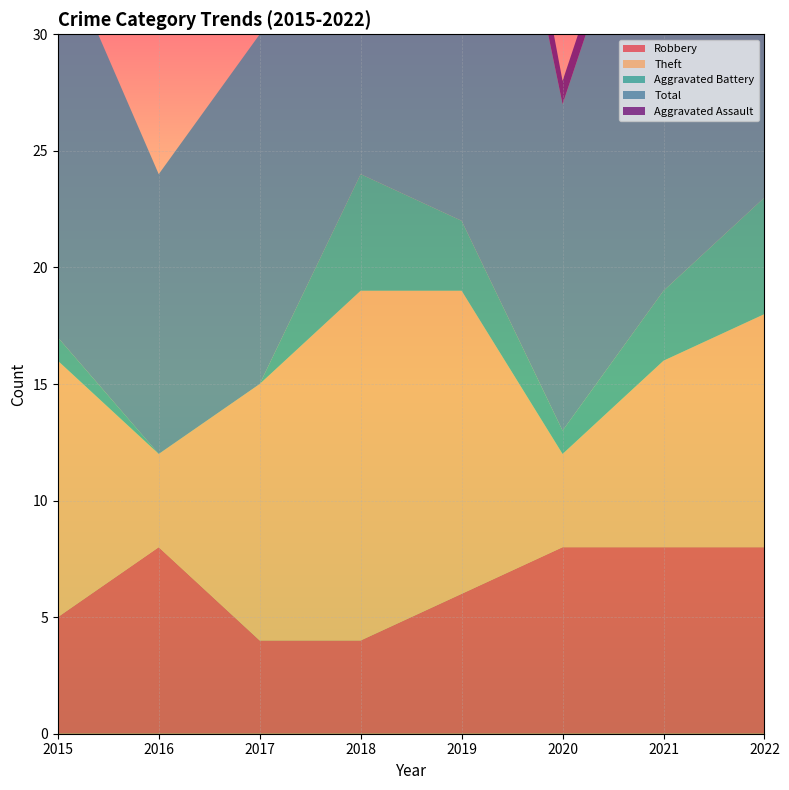

Reading left to right, transcribe all the data shown in this chart.

Robbery: 2015=5	2016=8	2017=4	2018=4	2019=6	2020=8	2021=8	2022=8
Theft: 2015=11	2016=4	2017=11	2018=15	2019=13	2020=4	2021=8	2022=10
Aggravated Battery: 2015=1	2016=0	2017=0	2018=5	2019=3	2020=1	2021=3	2022=5
Total: 2015=17	2016=12	2017=15	2018=25	2019=26	2020=14	2021=21	2022=24
Aggravated Assault: 2015=0	2016=0	2017=0	2018=1	2019=3	2020=1	2021=1	2022=0